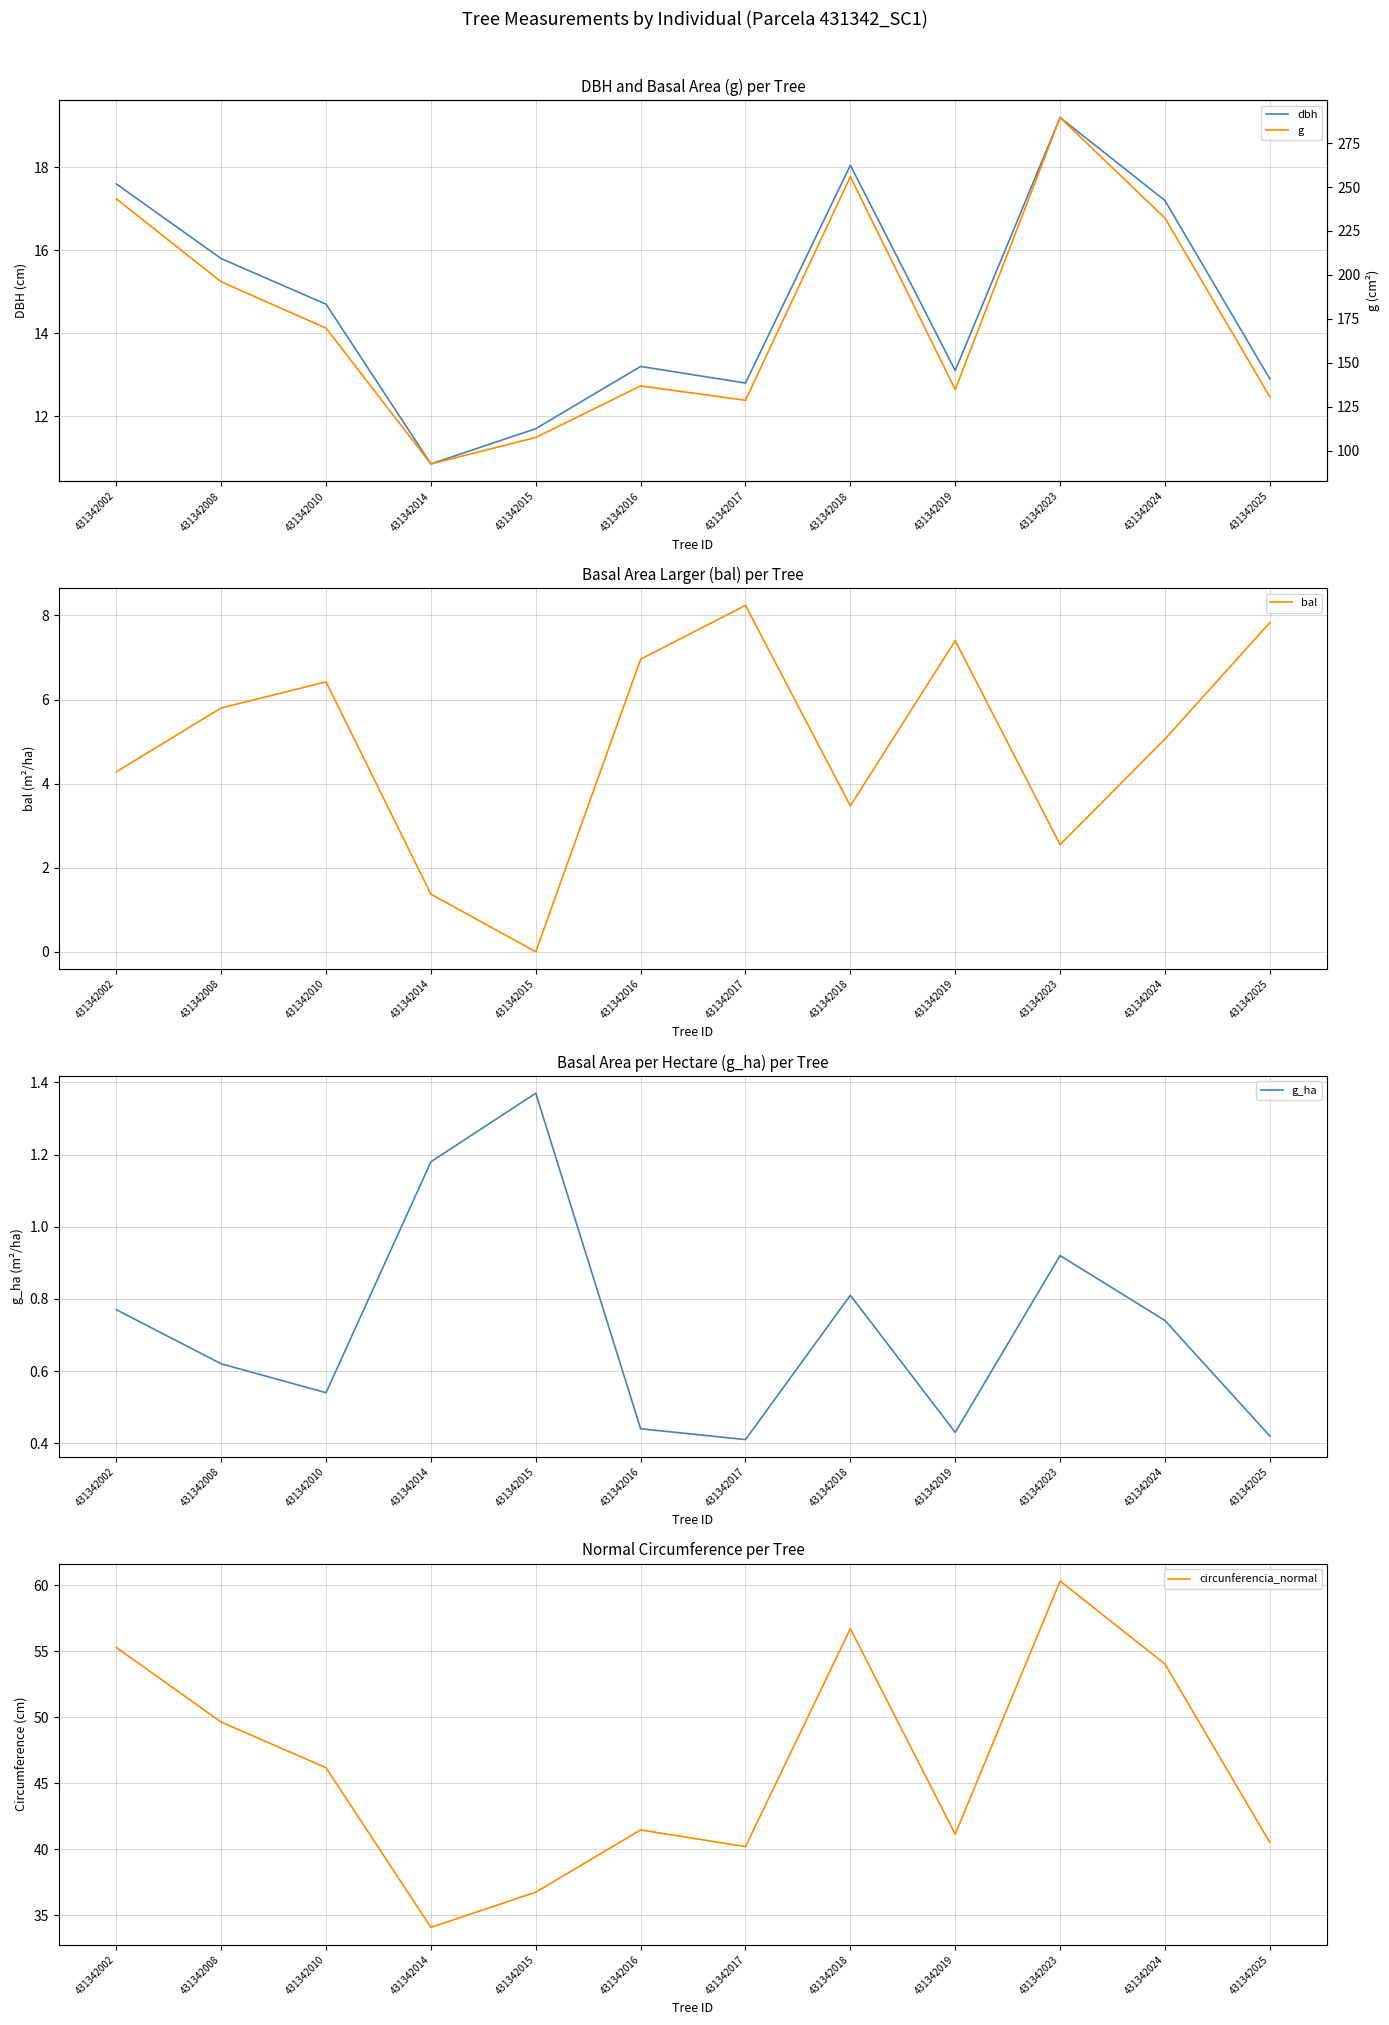

At which label is dbh closest to 15?

431342010